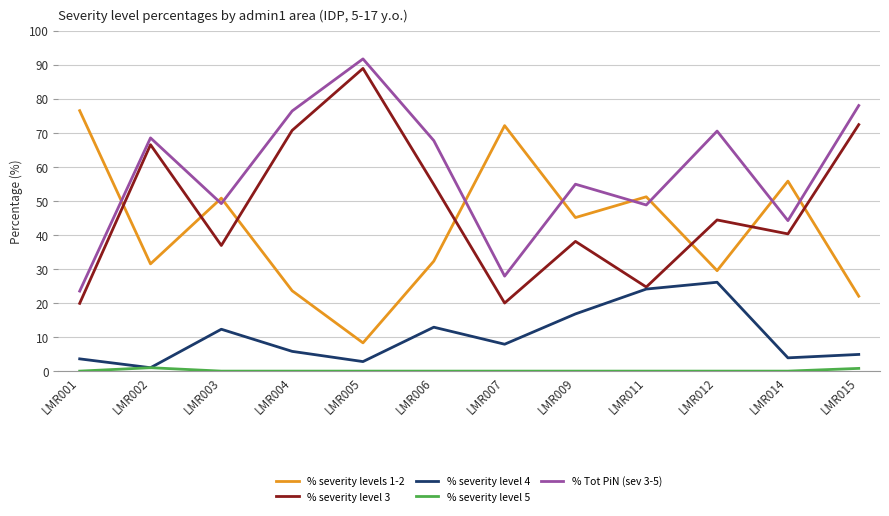

What is the highest value of the % severity levels 1-2 series?

76.5